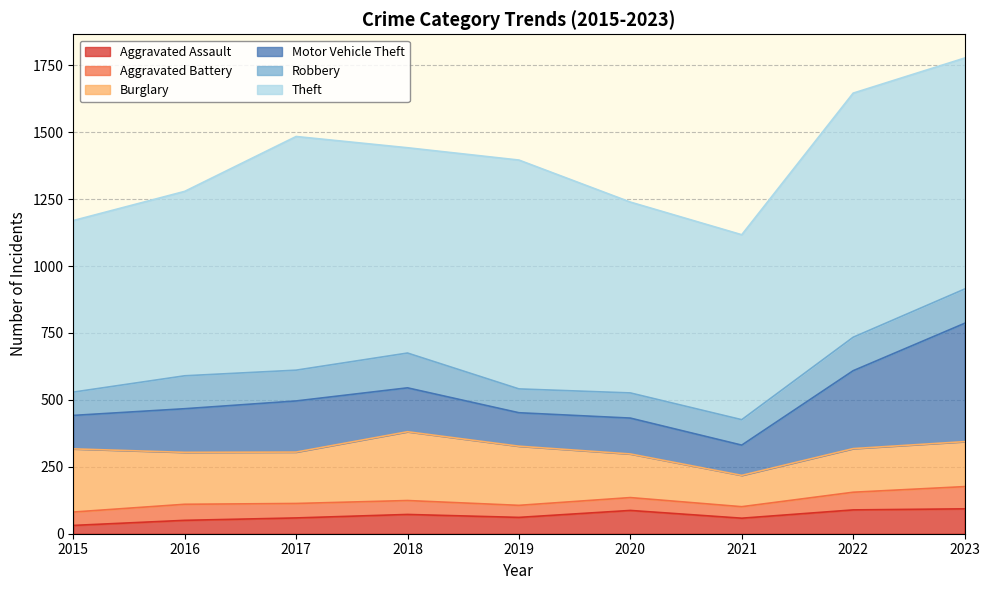

Is it true that Motor Vehicle Theft equals 40 at 2019?

False